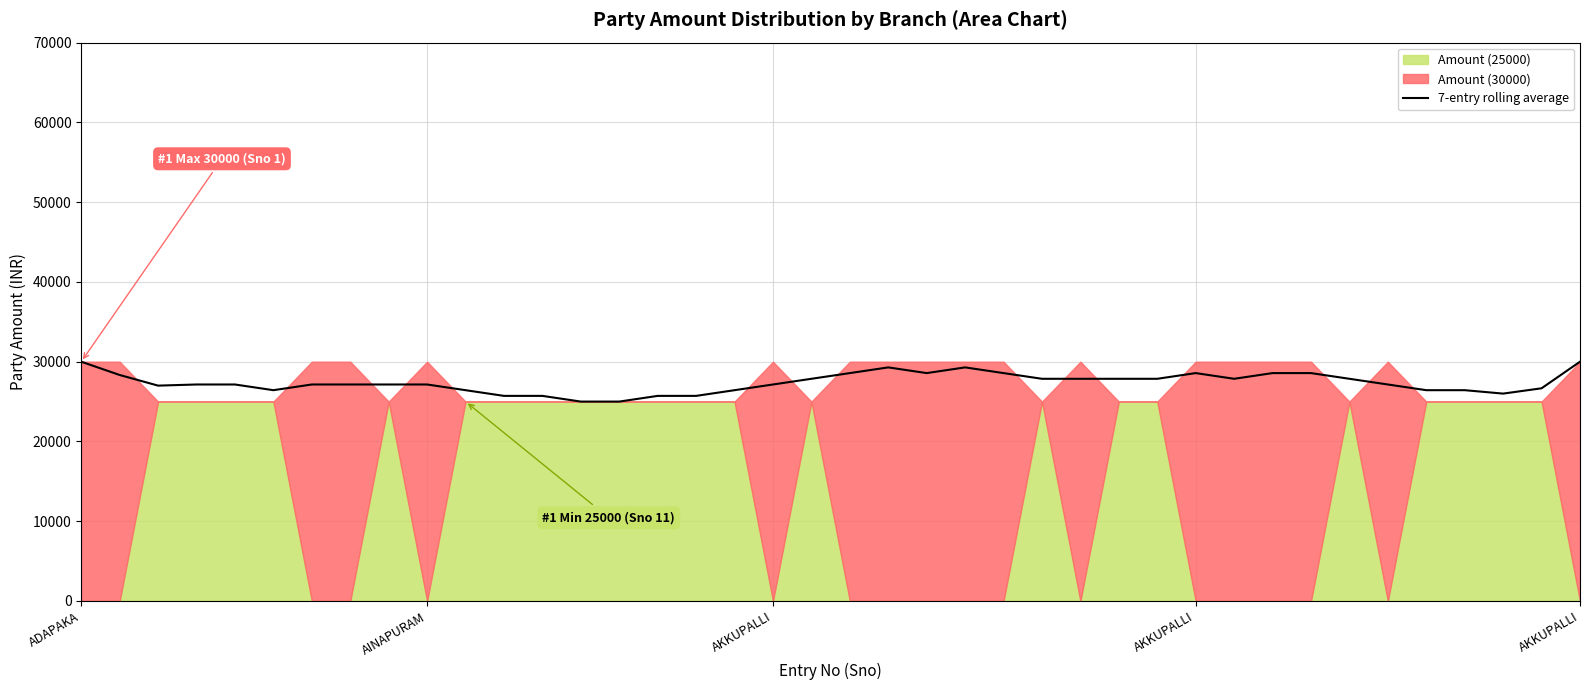

How many values are below 27142?

14